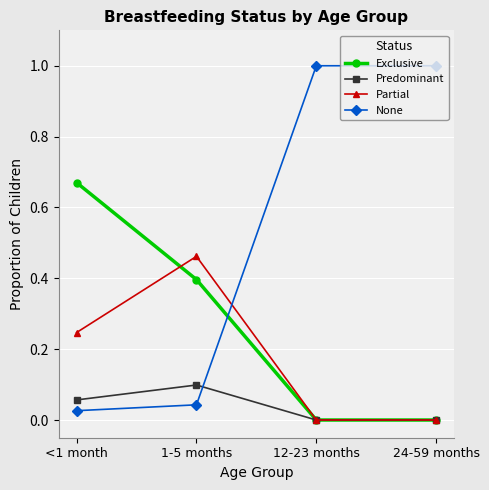

Which series ends up on top after the final intersection of None and Predominant?

None